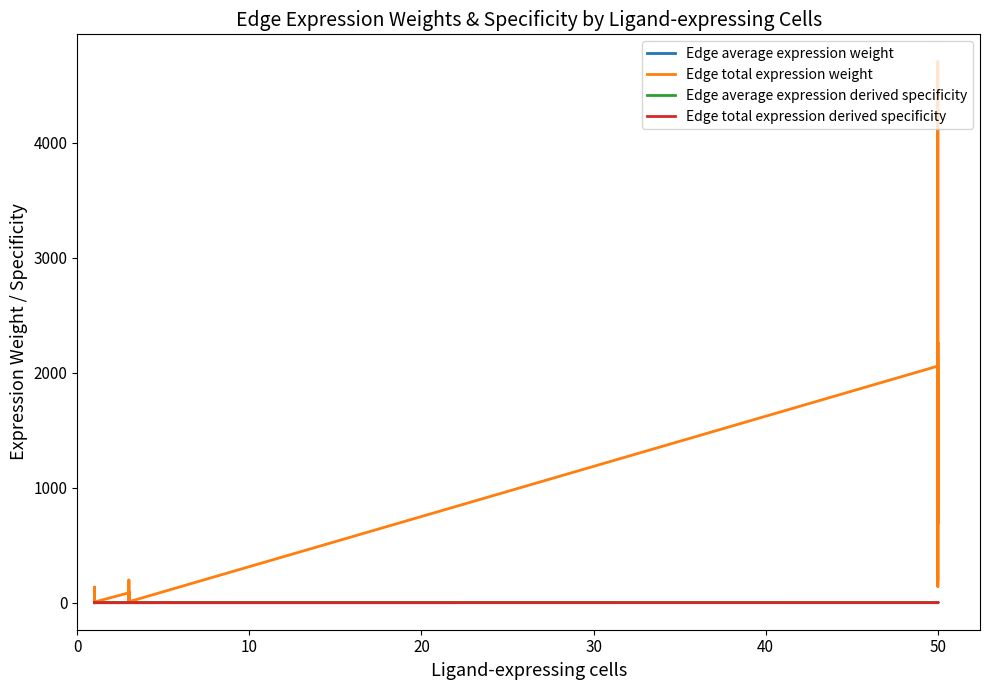

Reading left to right, list all the values displayed in this chart.

Edge average expression weight: 0.0	0.0	0.0	0.0	0.0	0.0	0.0	0.0	0.0	0.0	0.0	0.0	0.0	0.0	0.1	0.1	0.0	0.4
Edge total expression weight: 58.9	4.0	134.8	19.8	64.9	5.6	85.8	5.9	196.4	28.8	94.6	8.1	2056.8	140.9	4705.8	690.5	2265.8	194.9
Edge average expression derived specificity: 0.0	0.0	0.0	0.0	0.0	0.0	0.0	0.0	0.0	0.0	0.0	0.0	0.0	0.1	0.1	0.2	0.0	0.6
Edge total expression derived specificity: 0.0	0.0	0.0	0.0	0.0	0.0	0.0	0.0	0.0	0.0	0.0	0.0	0.2	0.0	0.4	0.1	0.2	0.0